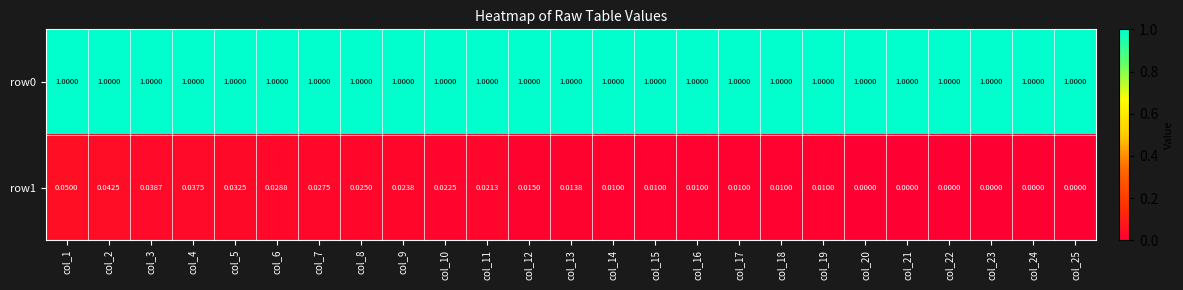

Is the value of row1 at col_24 greater than the value of row0 at col_16?

No